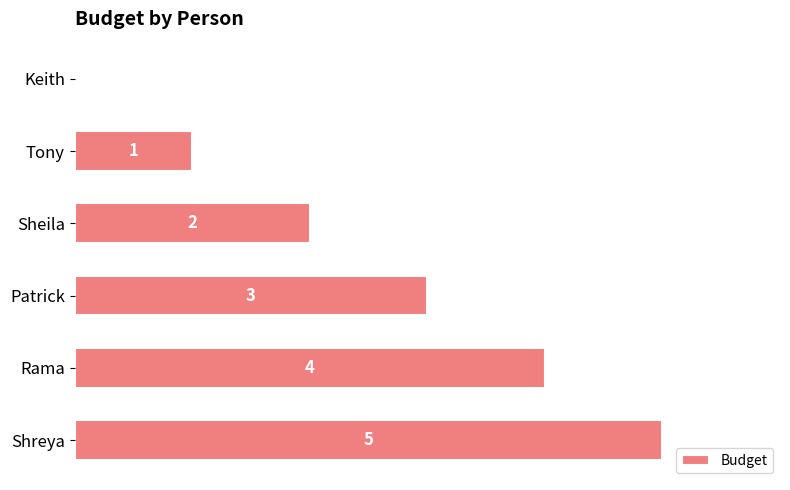

How many series are shown in this chart?

1